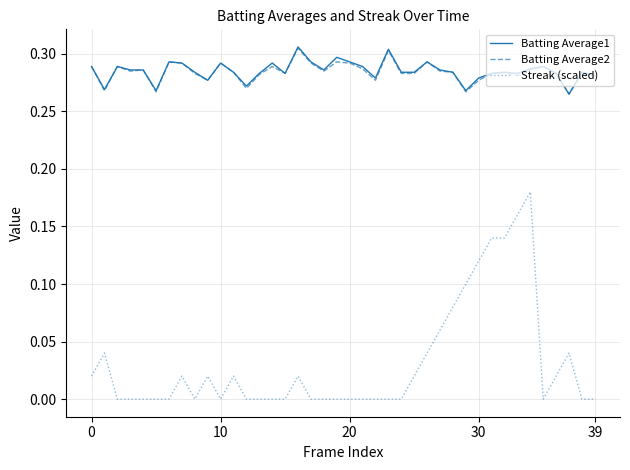

At how many categories does at least one series exceed 0?

40